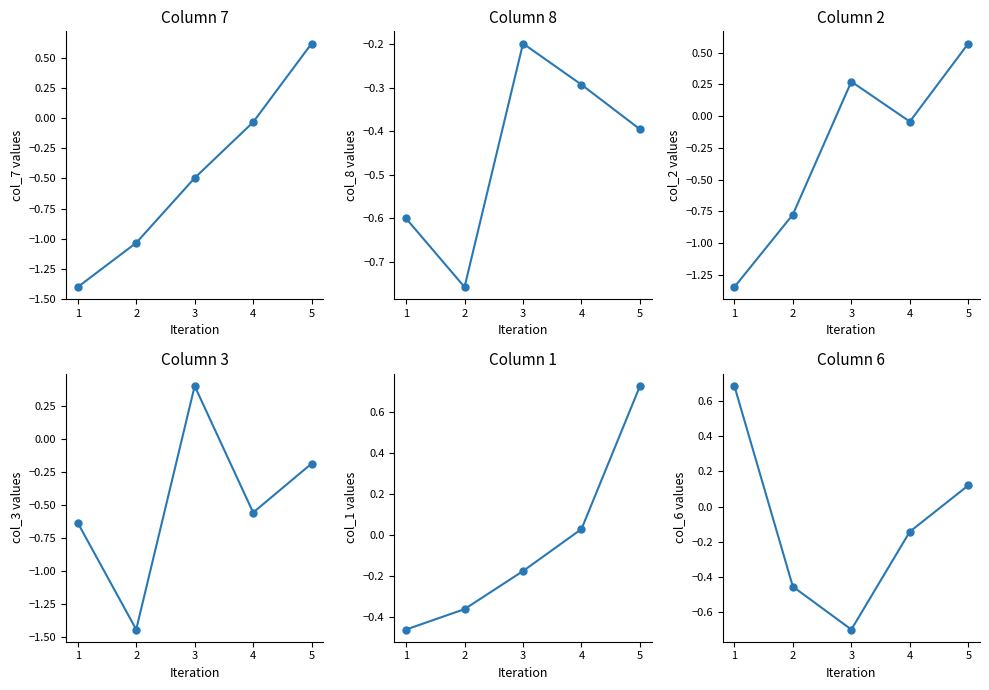

What is the smallest value displayed?

-1.4